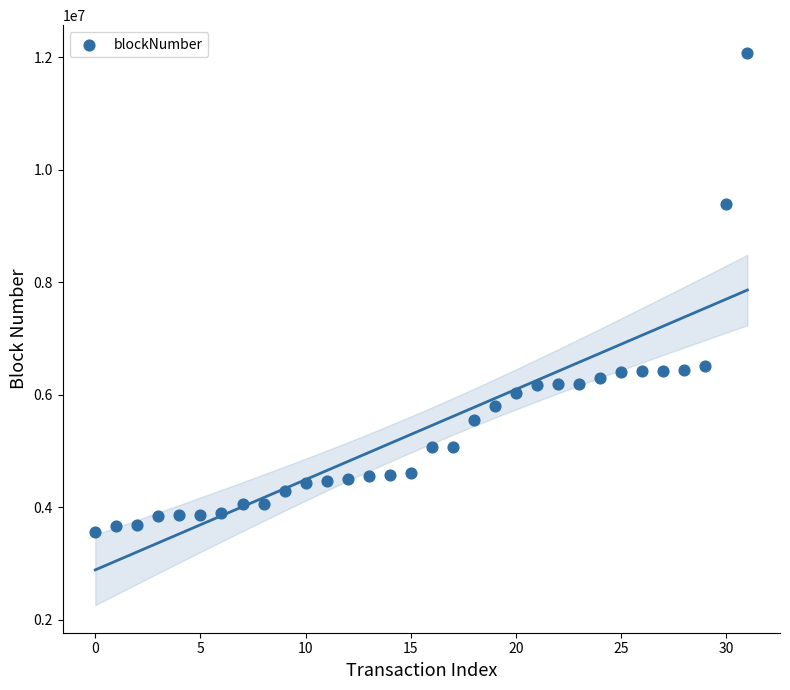

What is the range of Y values (max minus min)?

8519064